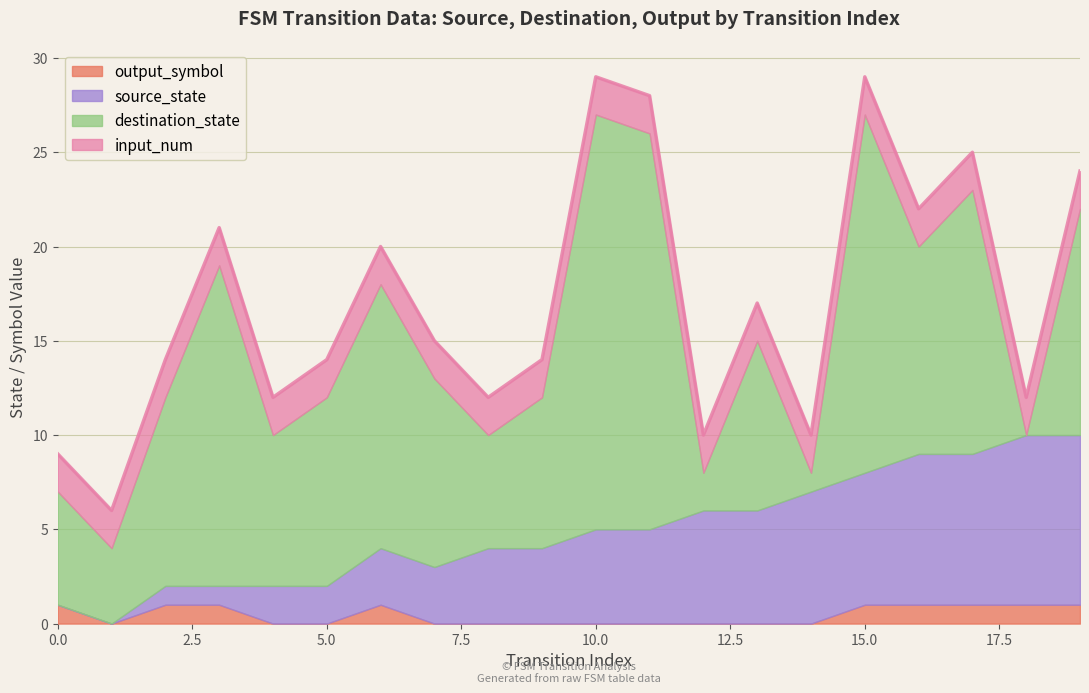

What are all the series names shown in the legend?

output_symbol, source_state, destination_state, input_num